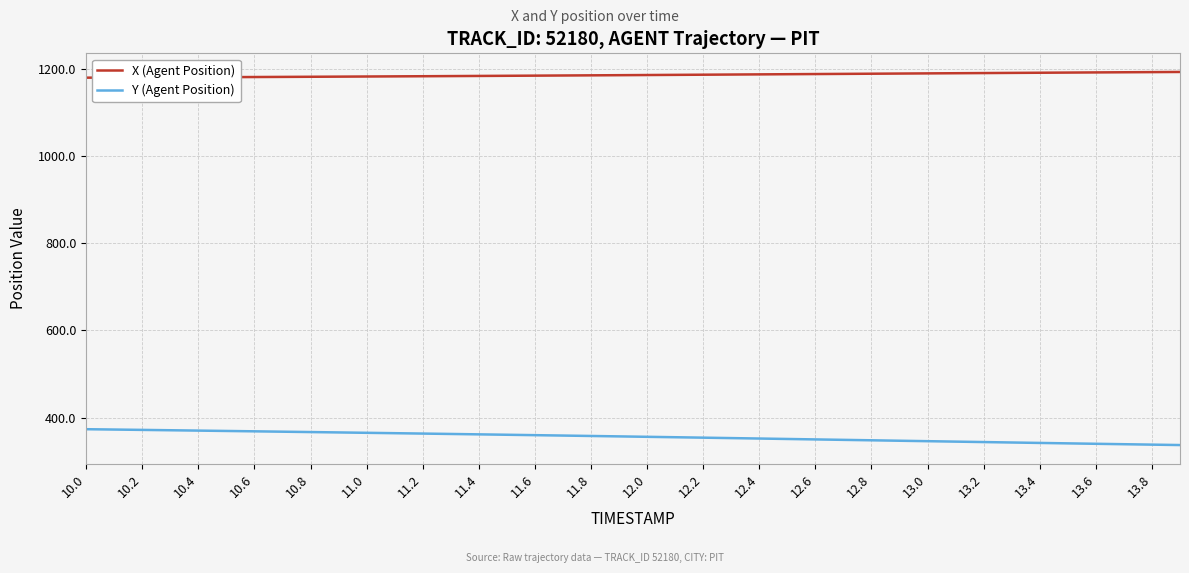

True or false: Y (Agent Position) and X (Agent Position) intersect in this chart.

False